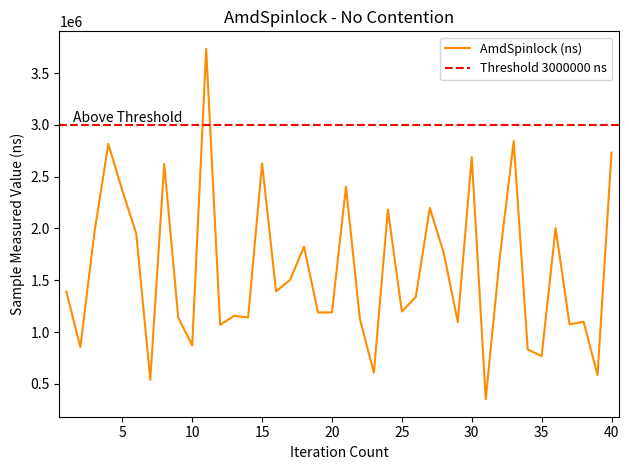

What is the minimum value shown in the chart?

352000